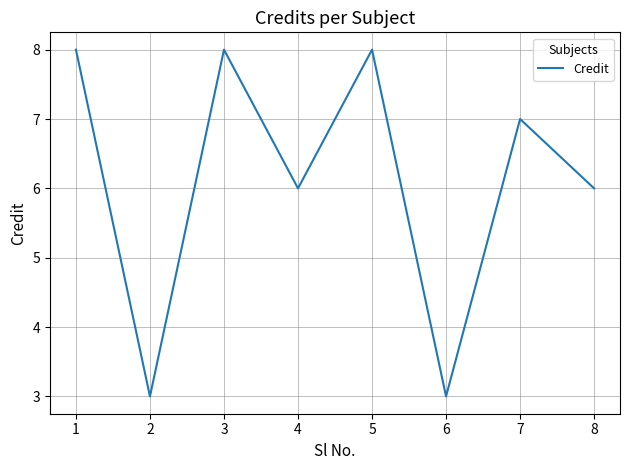

How many lines are shown in the chart?

1